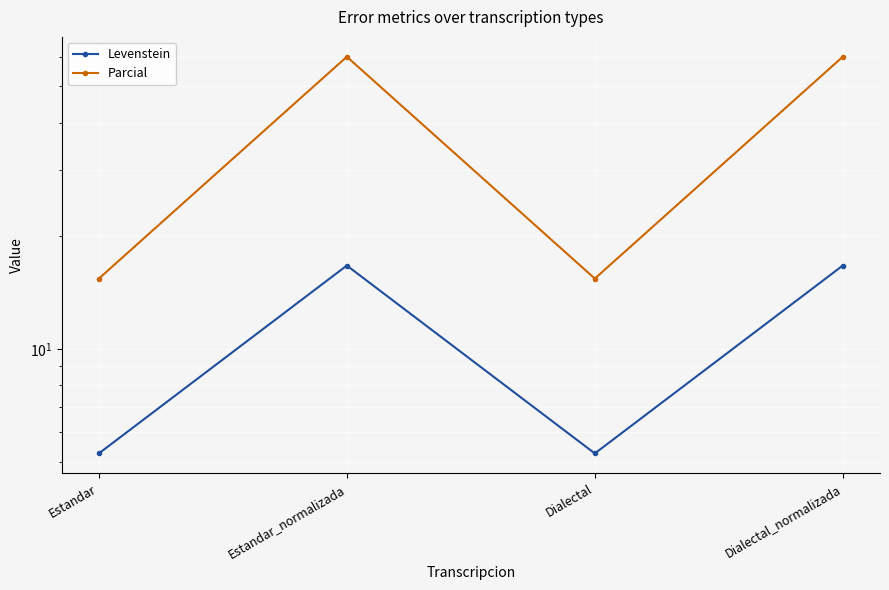

What is the label of the 3rd point from the right?

Estandar_normalizada